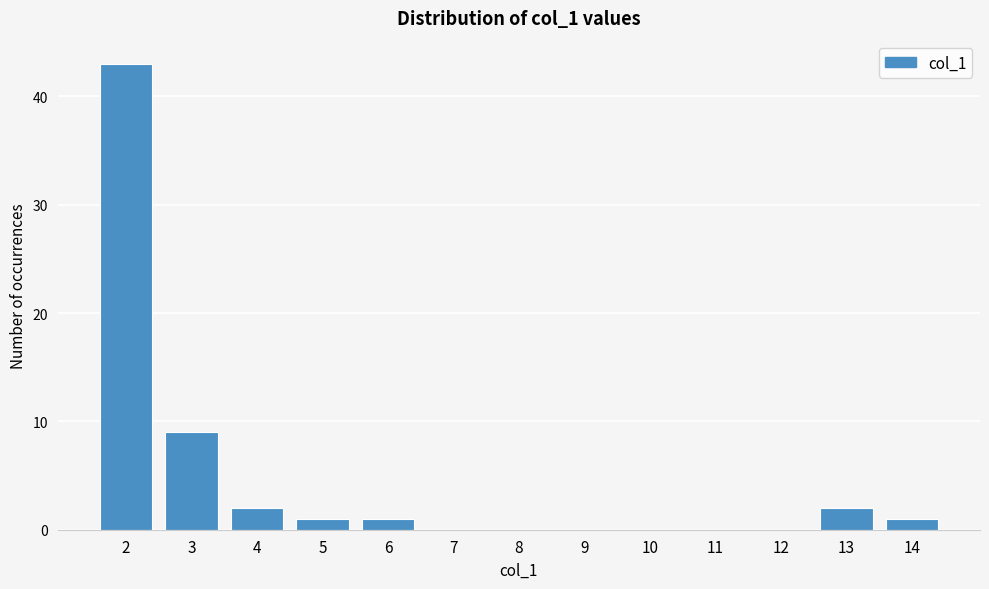

Reading right to left, extract all data points from this chart.

14=1	13=2	12=0	11=0	10=0	9=0	8=0	7=0	6=1	5=1	4=2	3=9	2=43